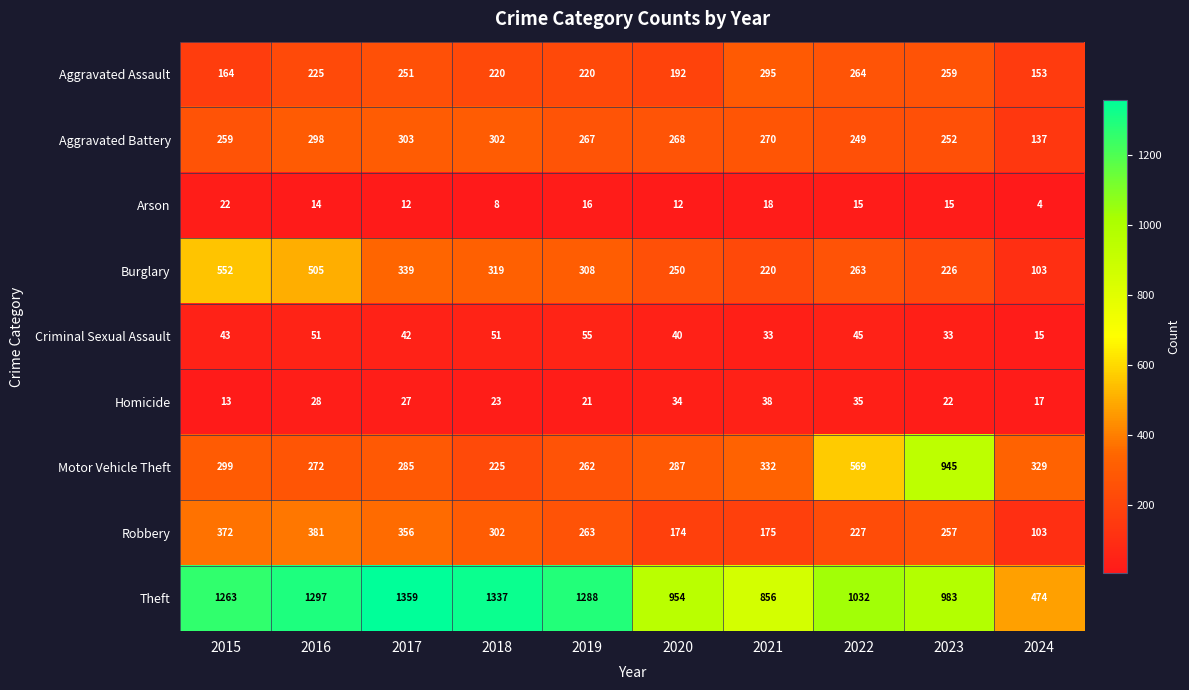

True or false: Aggravated Battery has a value of 431 at 2019.

False